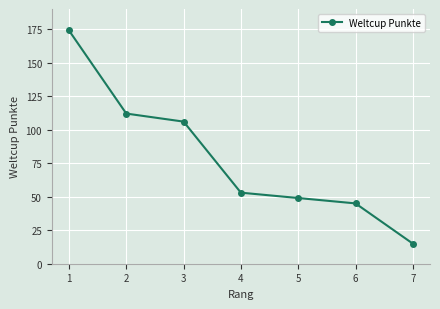

Is it true that the value at 6 is 45?

True